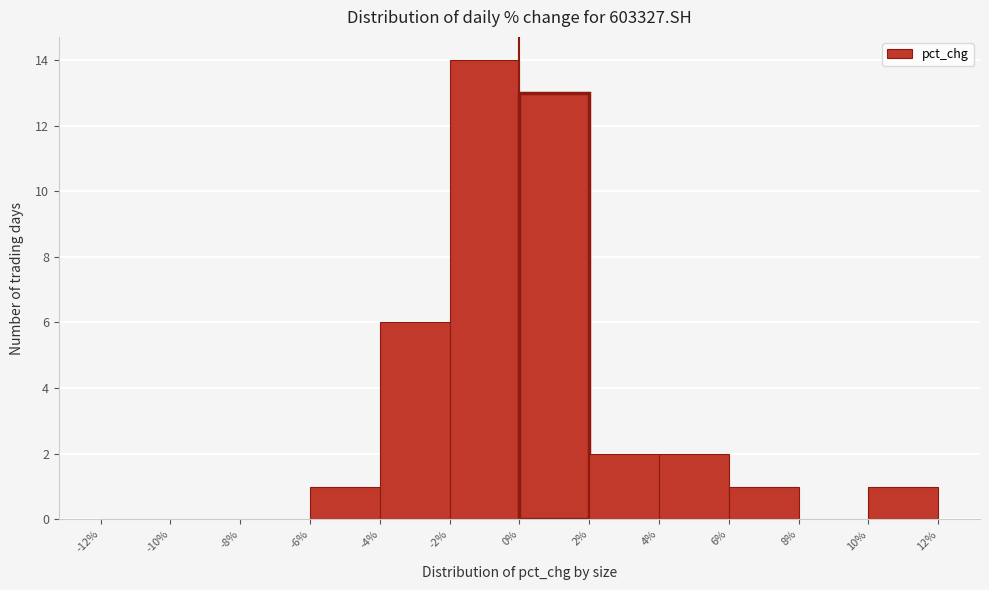

Which range on the x-axis has the tallest bar?

-2% to 0%